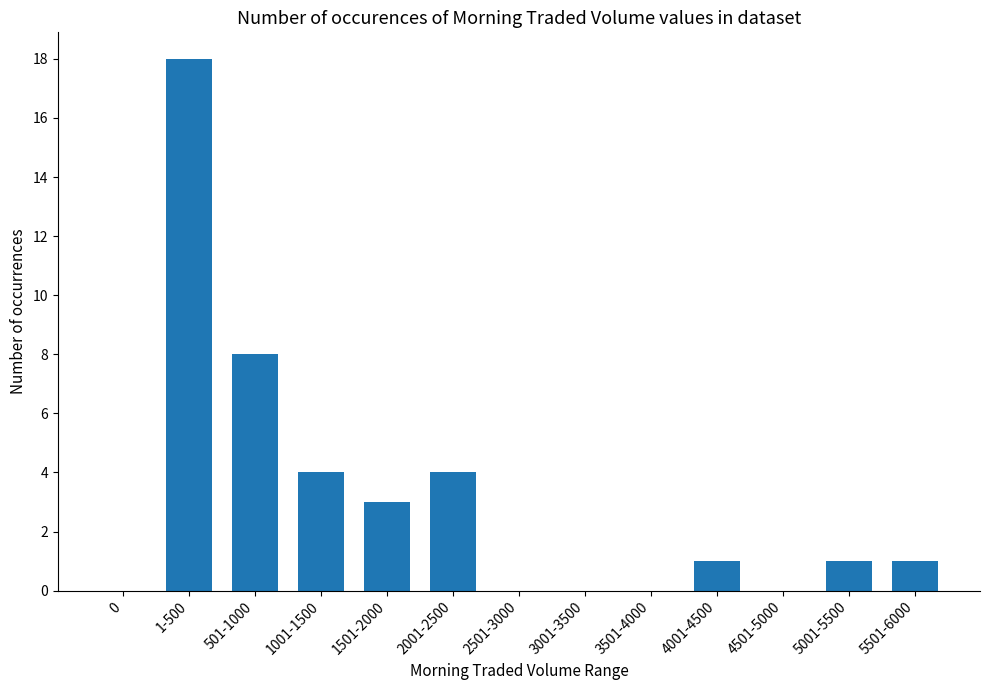

Where does the data first go above 1?

1-500